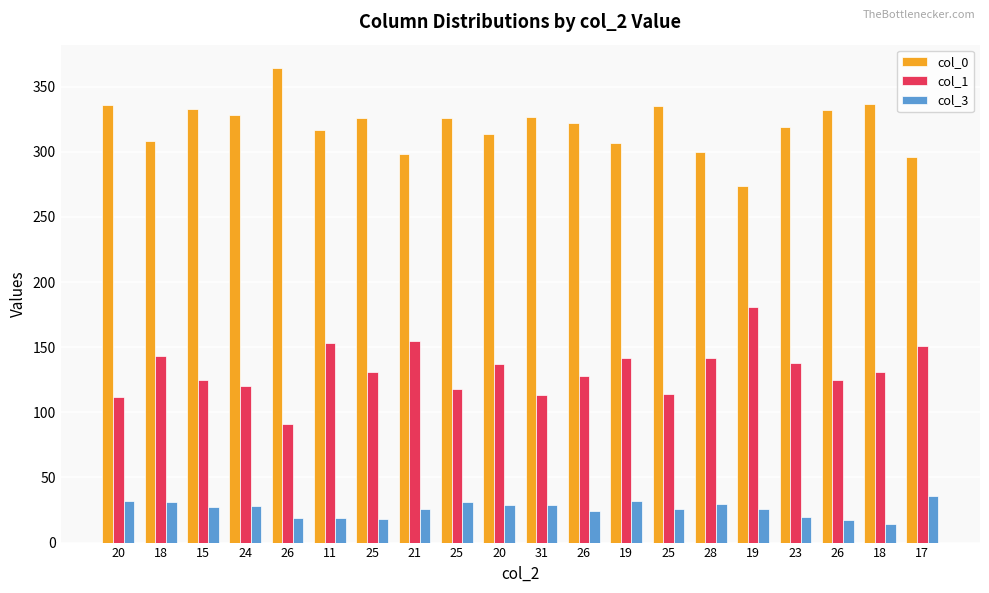

Which series changed the most between 25 and 23?

col_1